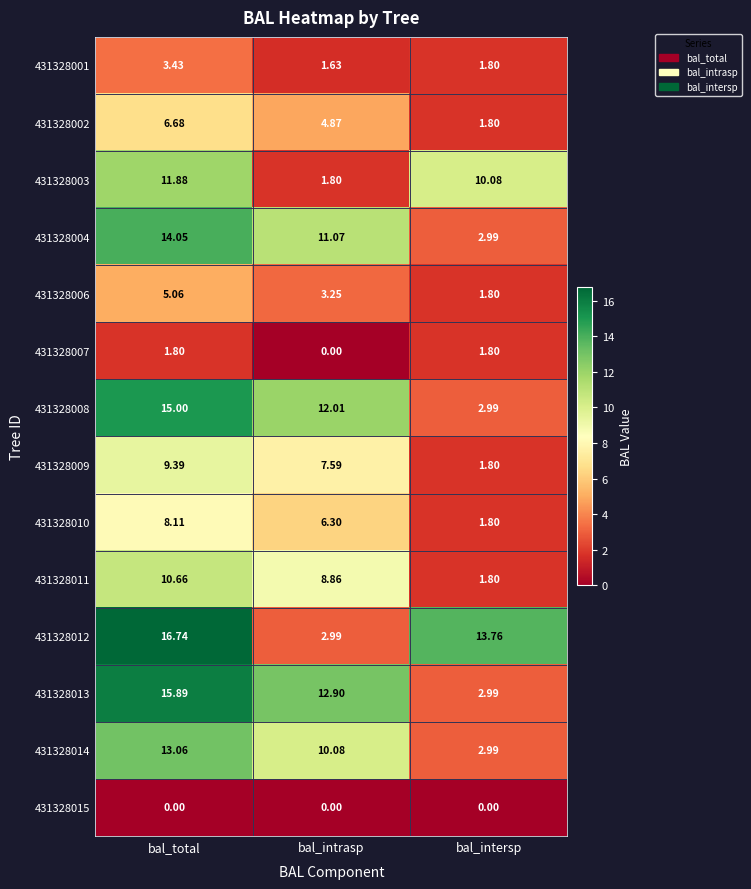

At which category does the chart reach its peak across all series?

bal_total